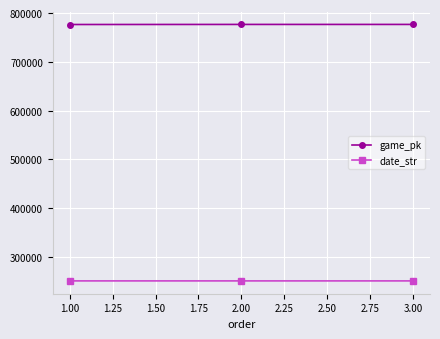

What is the minimum value for date_str?

250816